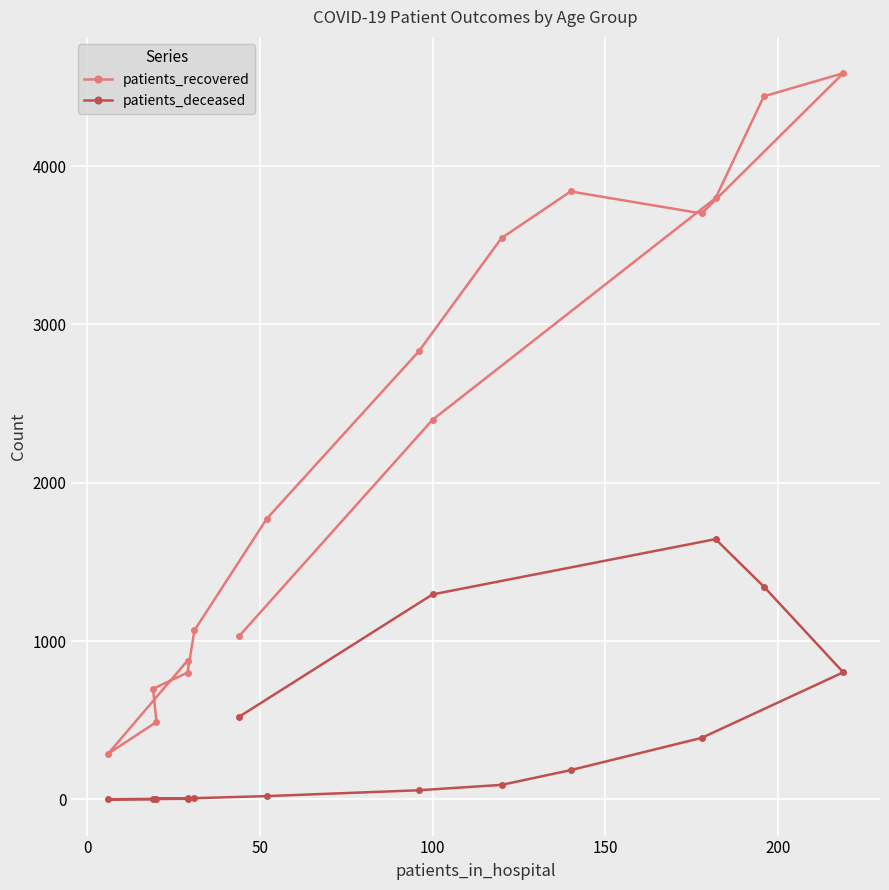

How many lines are shown in the chart?

2